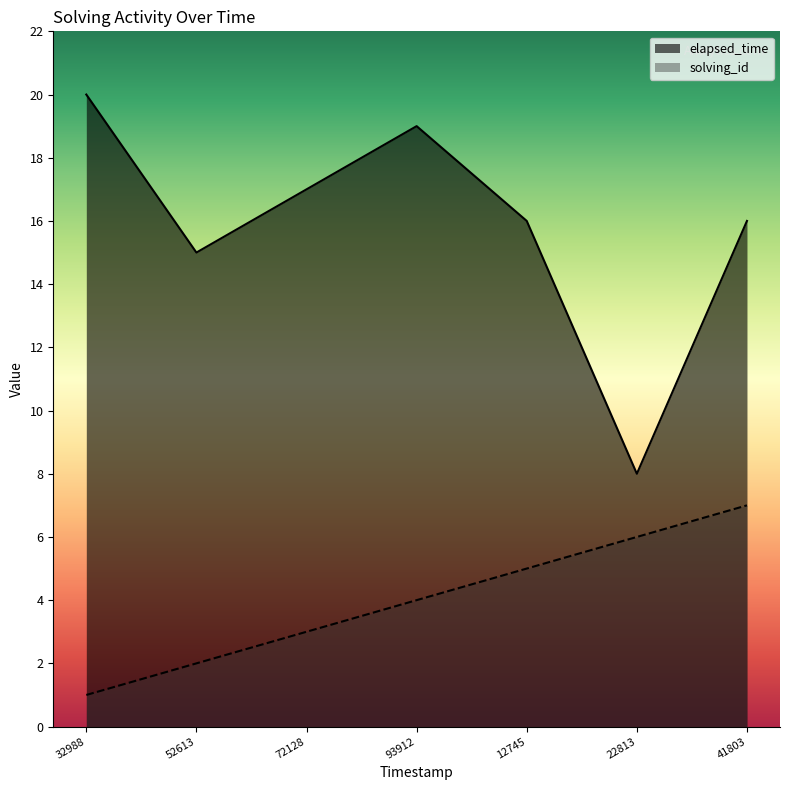

True or false: solving_id has more than 0 points higher than both neighbors.

False